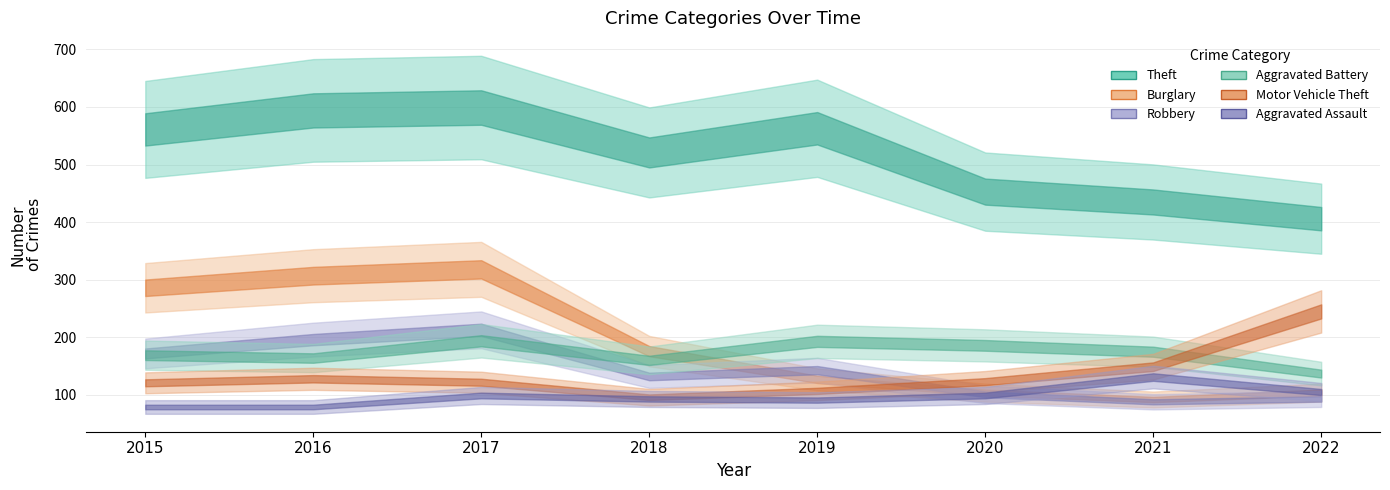

Reading left to right, list all the values displayed in this chart.

Theft: 2015=561	2016=594	2017=599	2018=521	2019=563	2020=453	2021=435	2022=406
Burglary: 2015=286	2016=307	2017=318	2018=176	2019=127	2020=104	2021=92	2022=104
Robbery: 2015=172	2016=196	2017=213	2018=132	2019=143	2020=101	2021=88	2022=93
Aggravated Battery: 2015=169	2016=164	2017=194	2018=160	2019=193	2020=186	2021=175	2022=137
Motor Vehicle Theft: 2015=121	2016=128	2017=122	2018=96	2019=107	2020=123	2021=149	2022=245
Aggravated Assault: 2015=79	2016=79	2017=99	2018=93	2019=91	2020=99	2021=131	2022=105